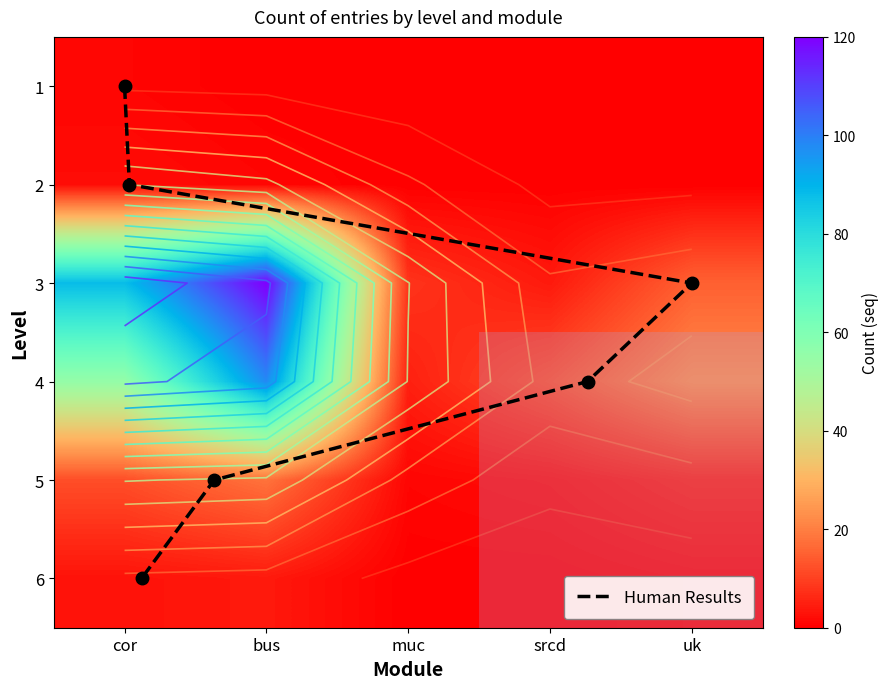

Between 3 and 4, which series saw the biggest shift?

cor